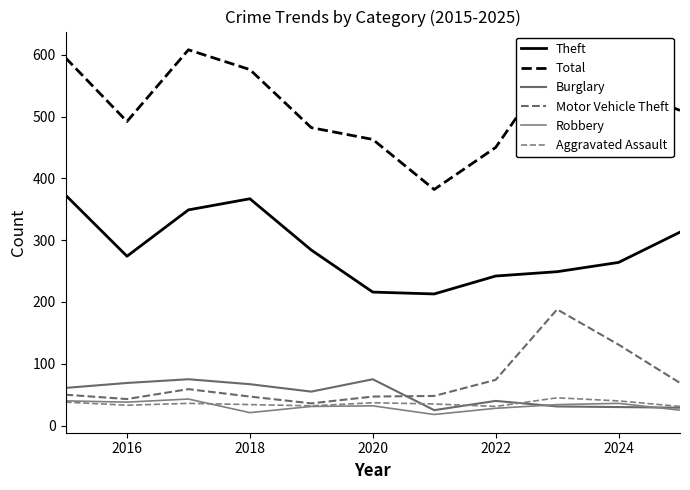

List the series in order of their peak value, lowest first.

Robbery, Aggravated Assault, Burglary, Motor Vehicle Theft, Theft, Total